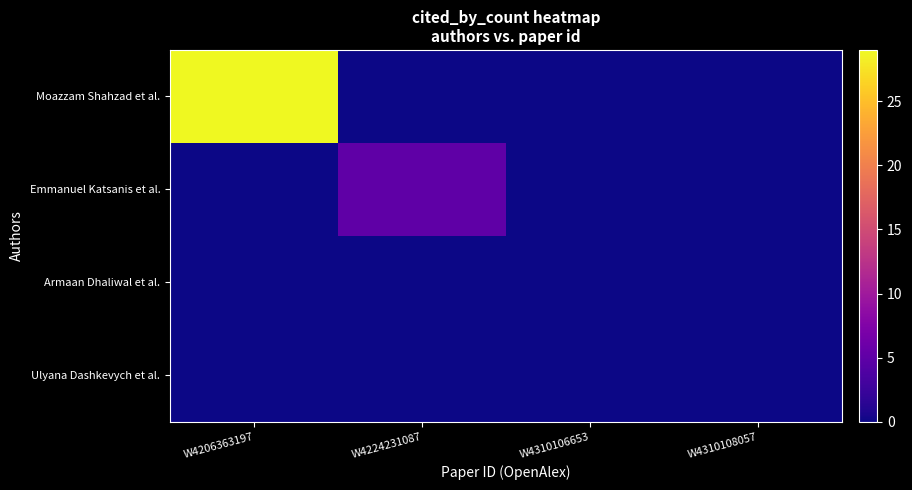

List the series in order of their peak value, lowest first.

Armaan Dhaliwal et al., Ulyana Dashkevych et al., Emmanuel Katsanis et al., Moazzam Shahzad et al.